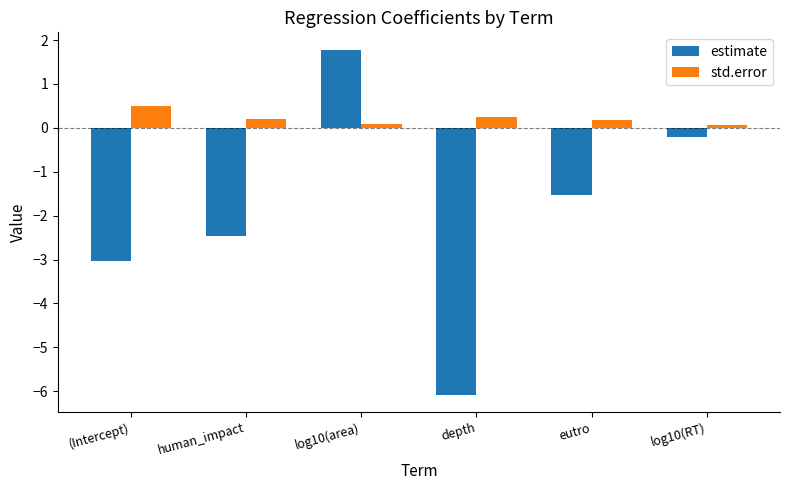

What are all the series names shown in the legend?

estimate, std.error